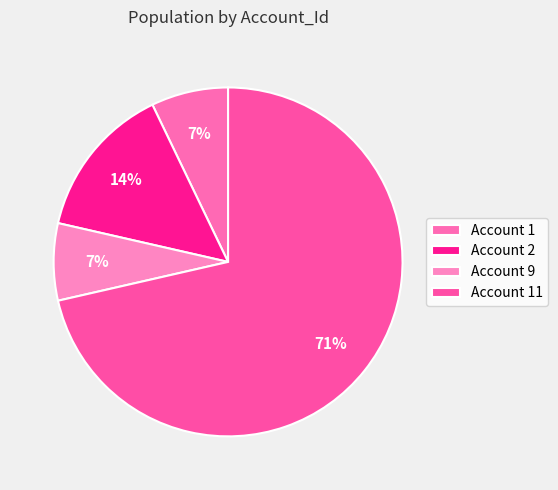

What is the smallest slice in the pie chart?

1